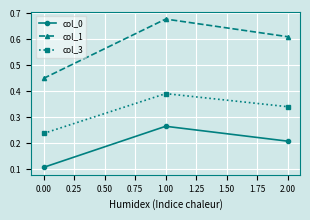

How many distinct data groups are displayed?

3